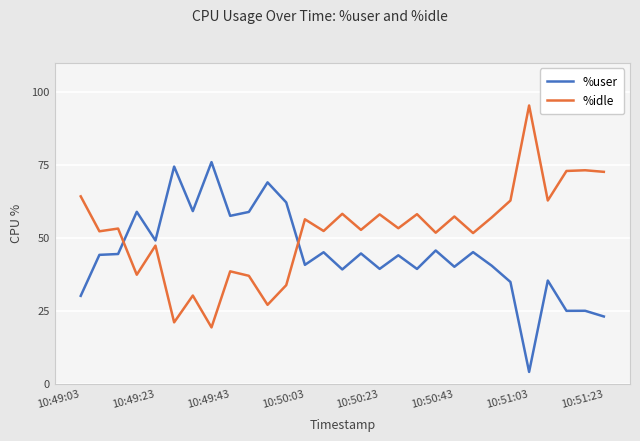

Which series has the largest total across all categories?

%idle